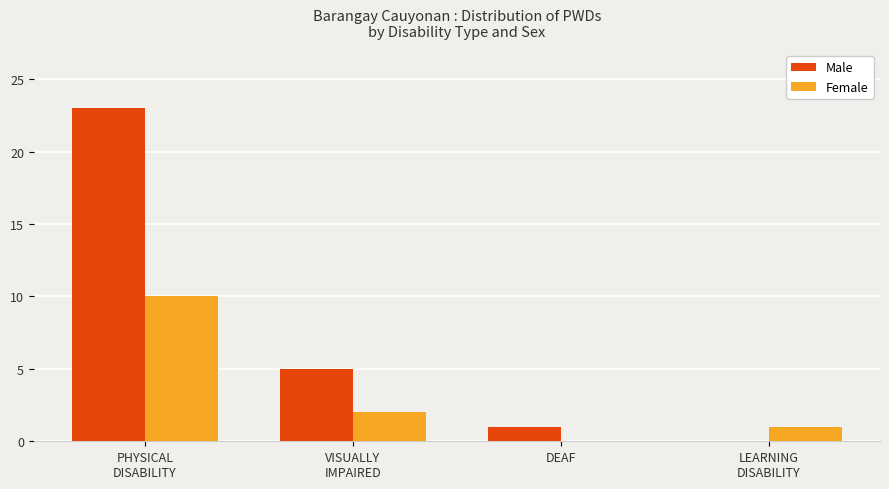

Reading right to left, list all the values displayed in this chart.

Male: 0	1	5	23
Female: 1	0	2	10